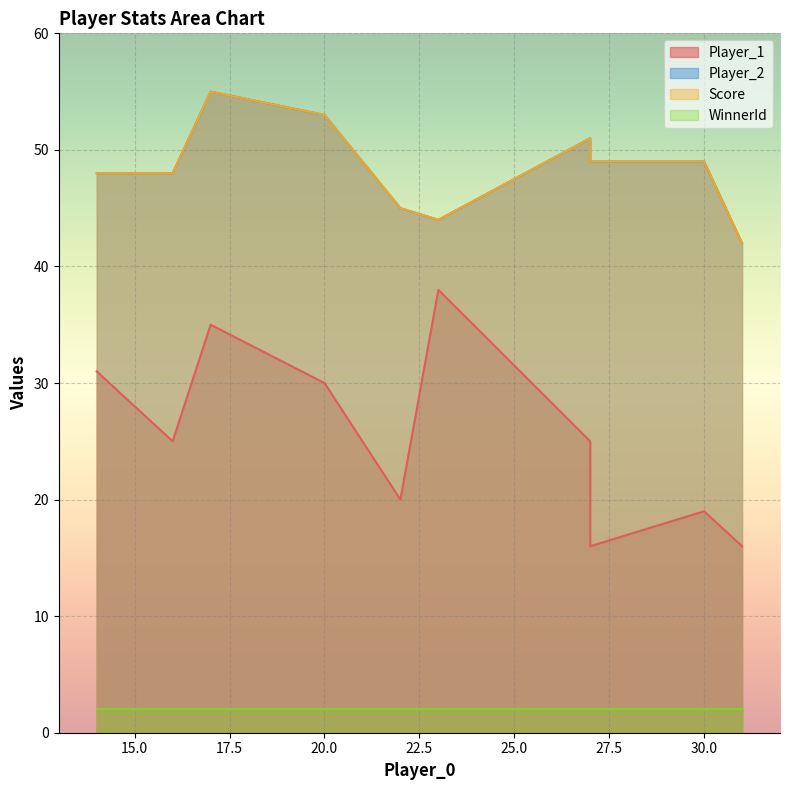

How many lines are shown in the chart?

4